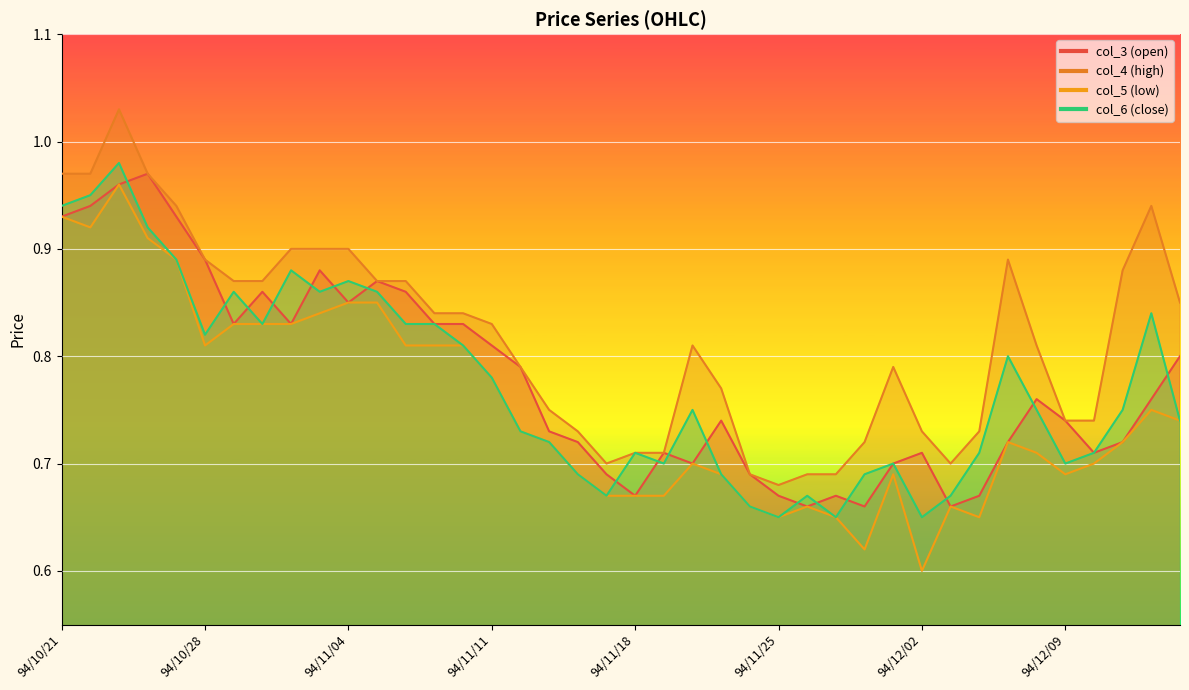

Where is col_4 (high) nearest to the value 0?

94/11/25